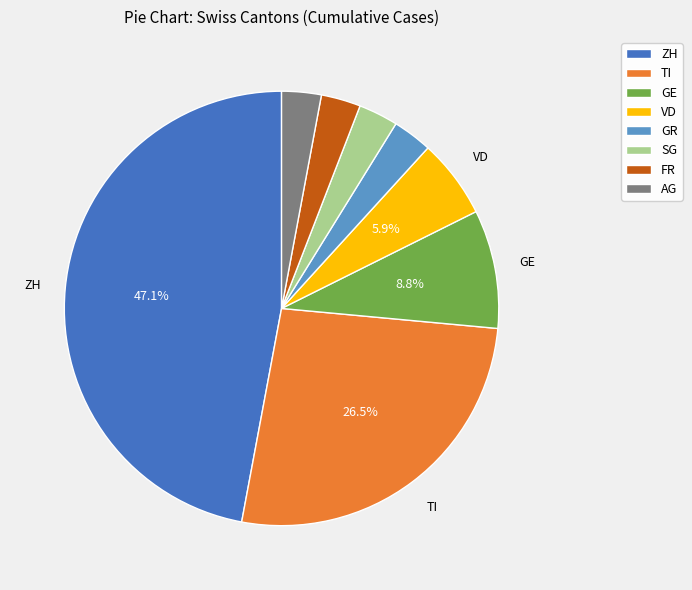

Which has a higher value, TI or GE?

TI